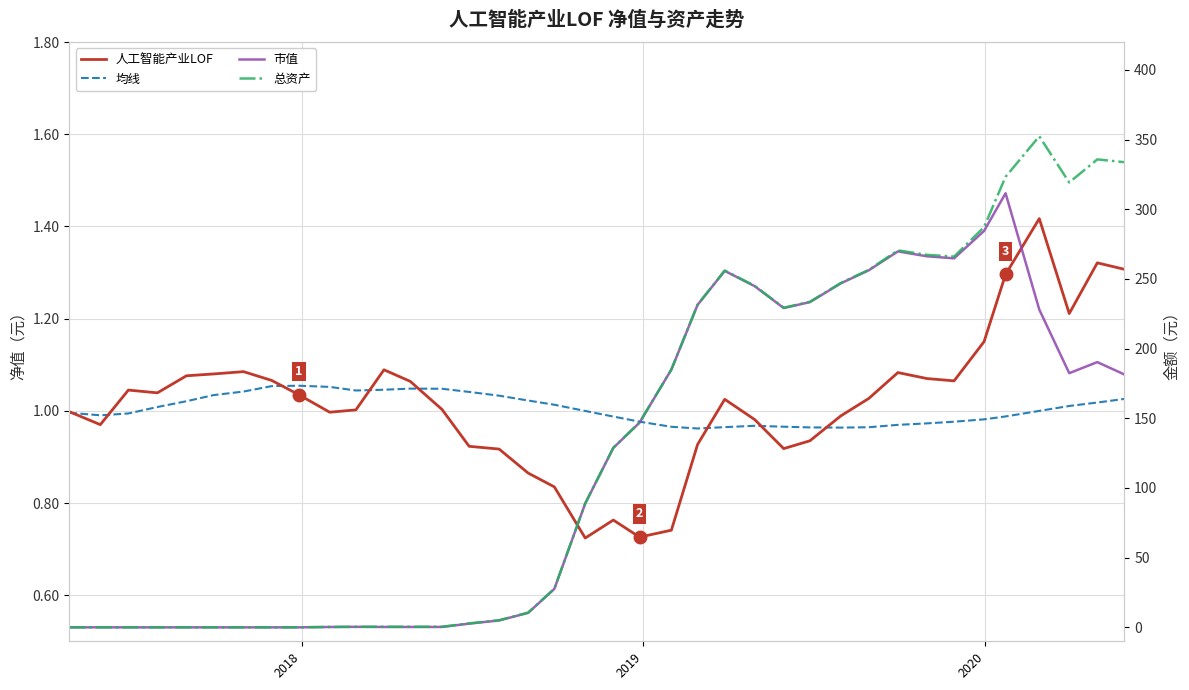

What is the difference between the maximum and second lowest values in the 均线 series?

0.1